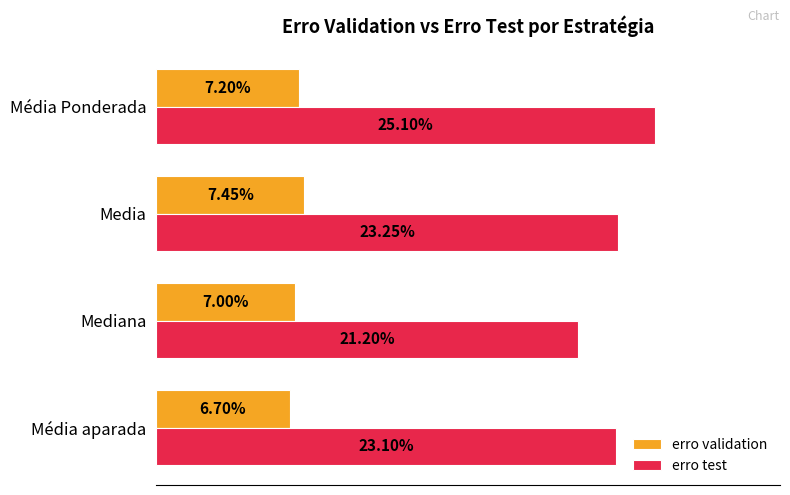

What is the maximum value shown in the chart?

0.3